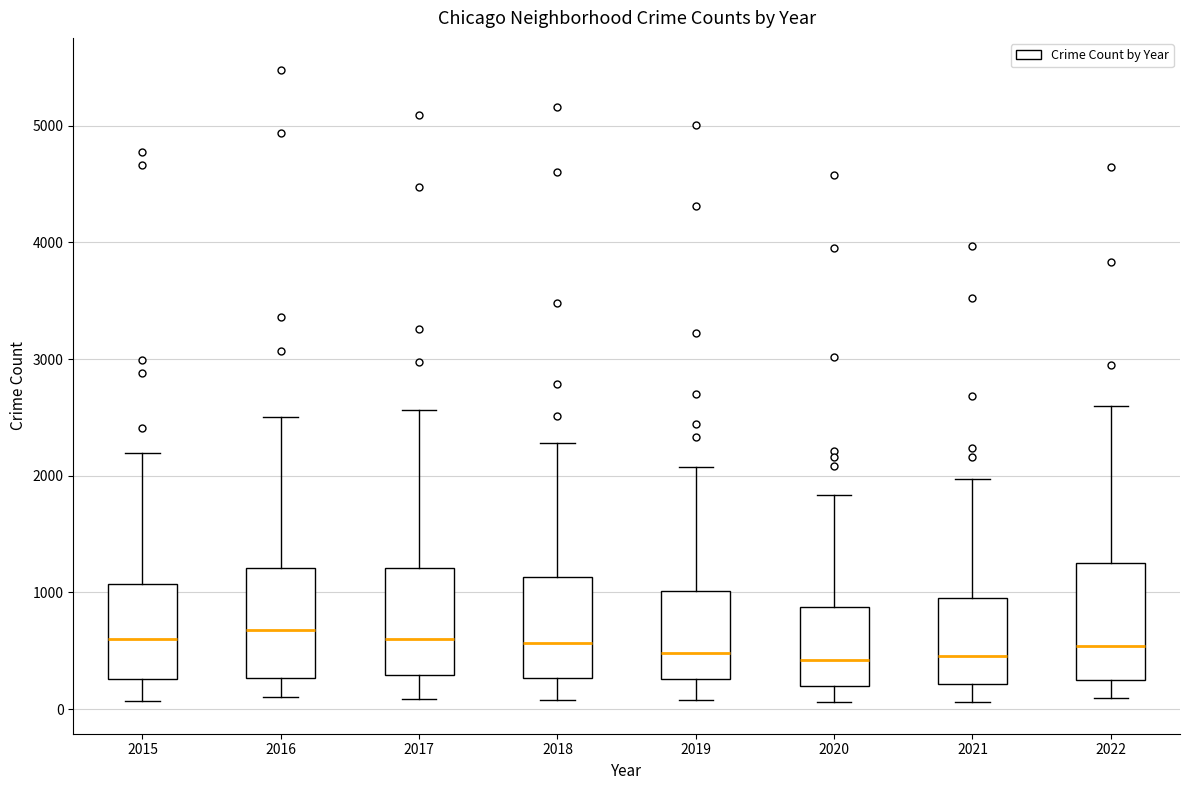

Reading left to right, transcribe this box plot: for each box, give where its median line is, the range the box spans, and where its two whiskers end, as read against the y-axis. The values are not printed on the chart, so give them approximately, as read against the axis.

2015: median 600, box 300 to 1100, whiskers 100 to 2200
2016: median 700, box 300 to 1200, whiskers 100 to 2500
2017: median 600, box 300 to 1200, whiskers 100 to 2600
2018: median 600, box 300 to 1100, whiskers 100 to 2300
2019: median 500, box 300 to 1000, whiskers 100 to 2100
2020: median 400, box 200 to 900, whiskers 100 to 1800
2021: median 500, box 200 to 1000, whiskers 100 to 2000
2022: median 500, box 300 to 1200, whiskers 100 to 2600